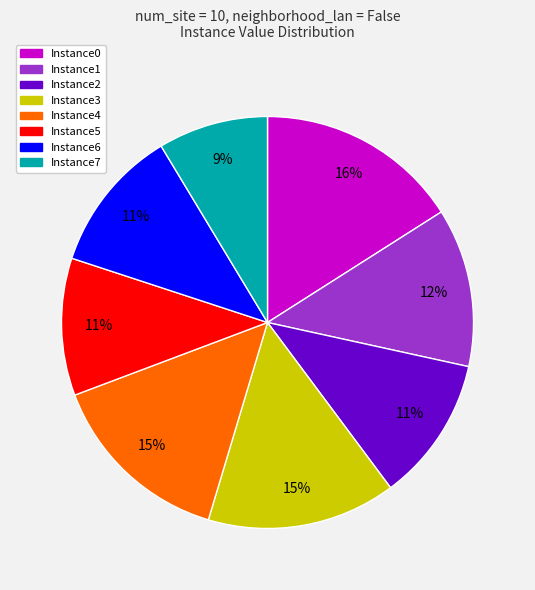

What percentage is the Instance7 slice, to the nearest percent?

9%